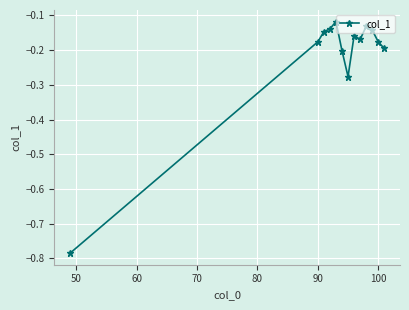

What is the difference between the maximum and minimum values?

0.7